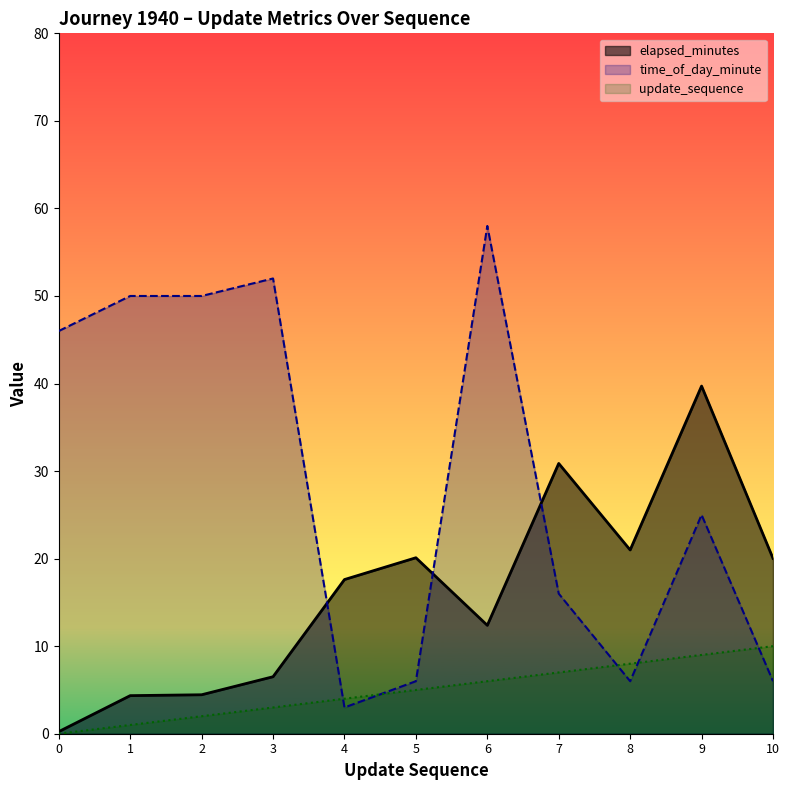

True or false: elapsed_minutes and update_sequence intersect in this chart.

False